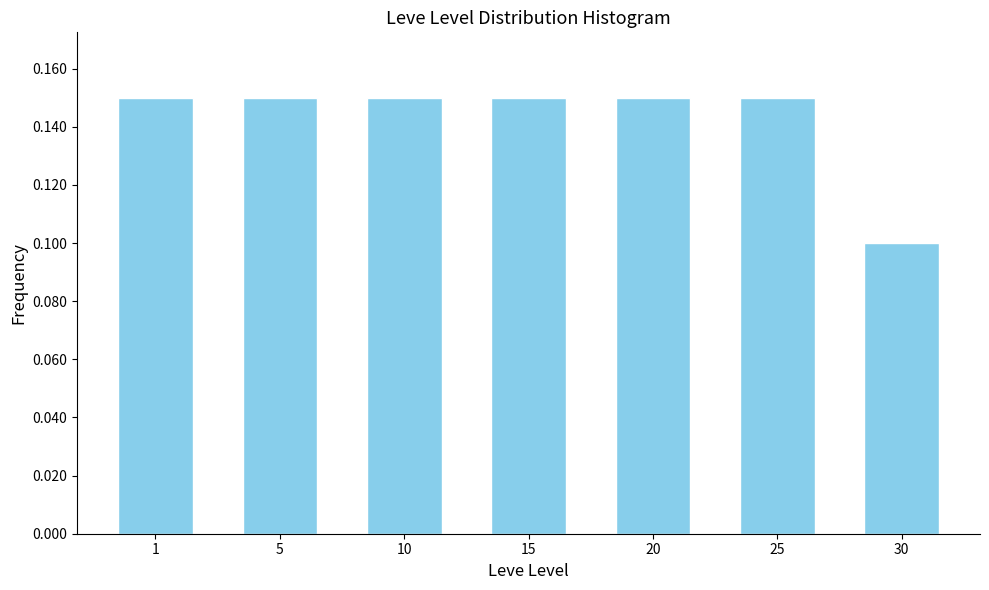

What is the sum of the values at 5 and 25?

0.3